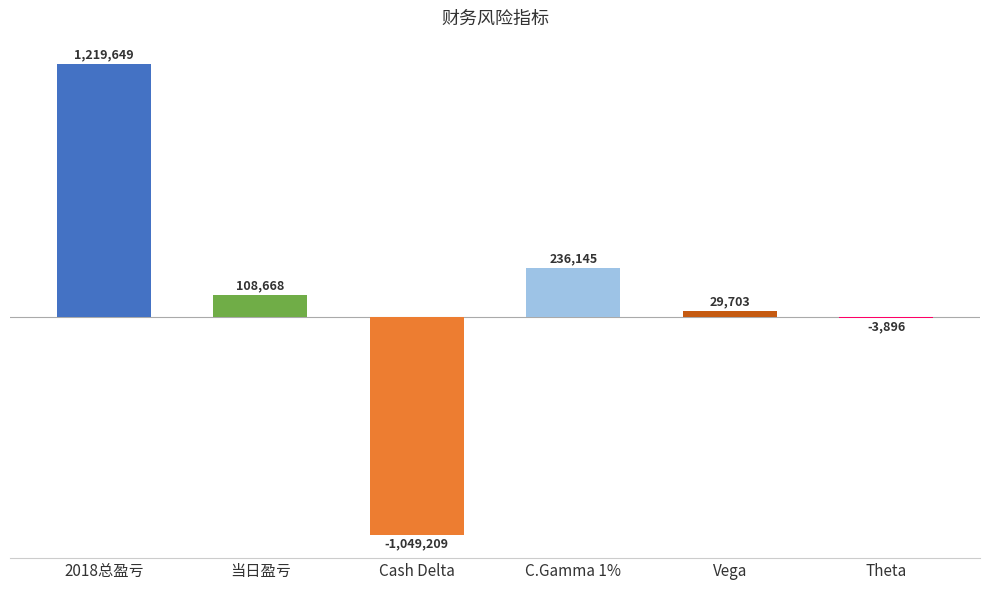

The value at Vega is 29703. True or false?

True